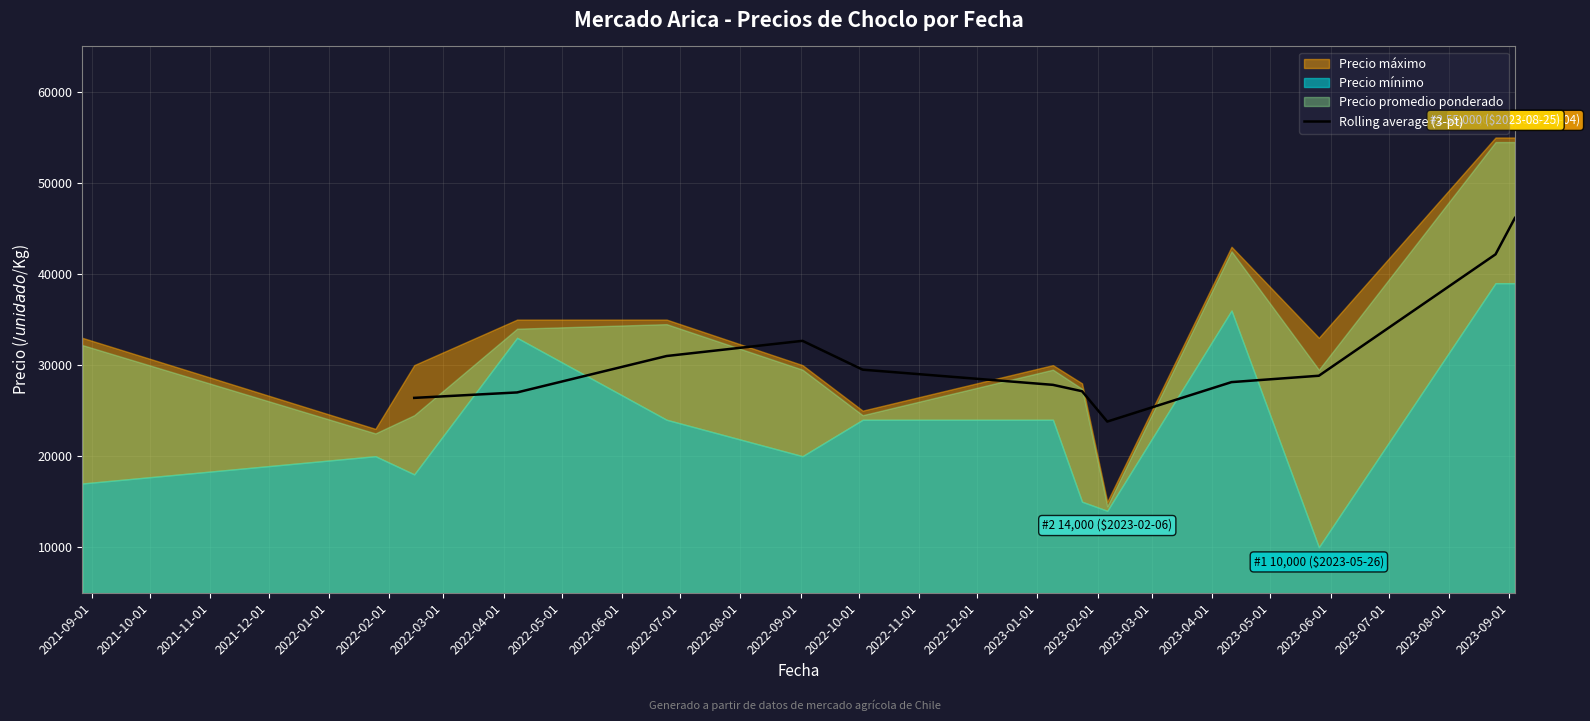

What is the difference between the values at 2022-05-01 and 2022-06-01?

700.0